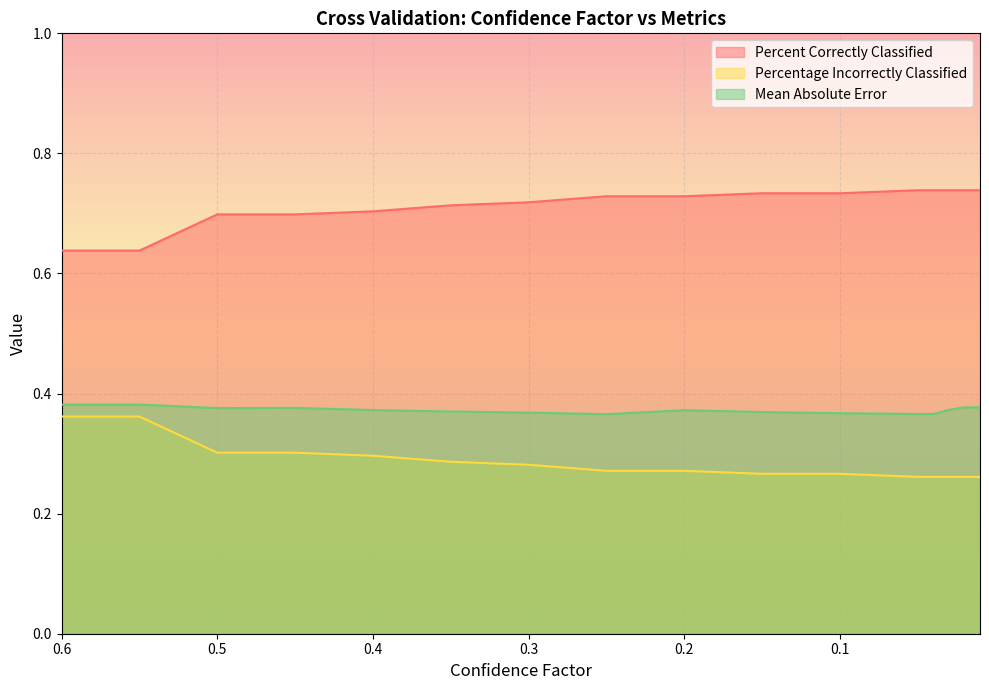

Is the value of Mean Absolute Error at 0.3 greater than the value of Percent Correctly Classified at 0.35?

No